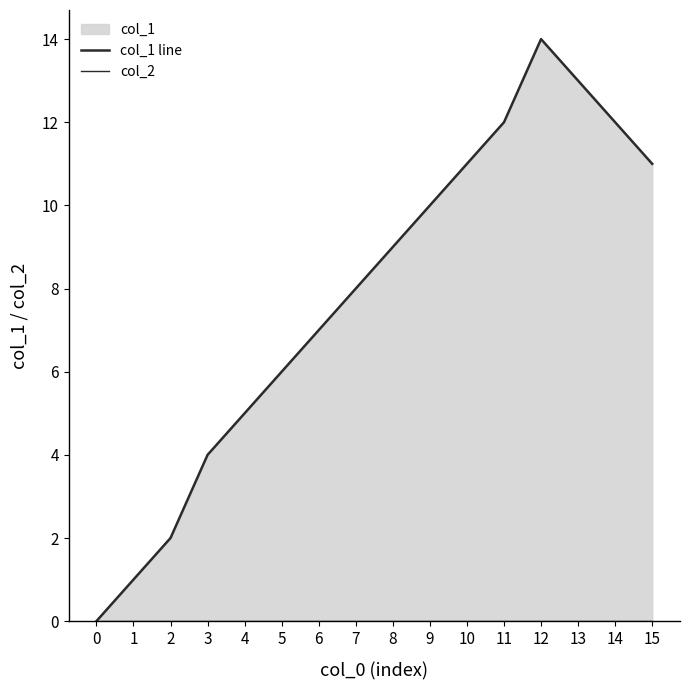

List the labels in order of col_1 line value, smallest first.

0, 1, 2, 3, 4, 5, 6, 7, 8, 9, 10, 15, 11, 14, 13, 12